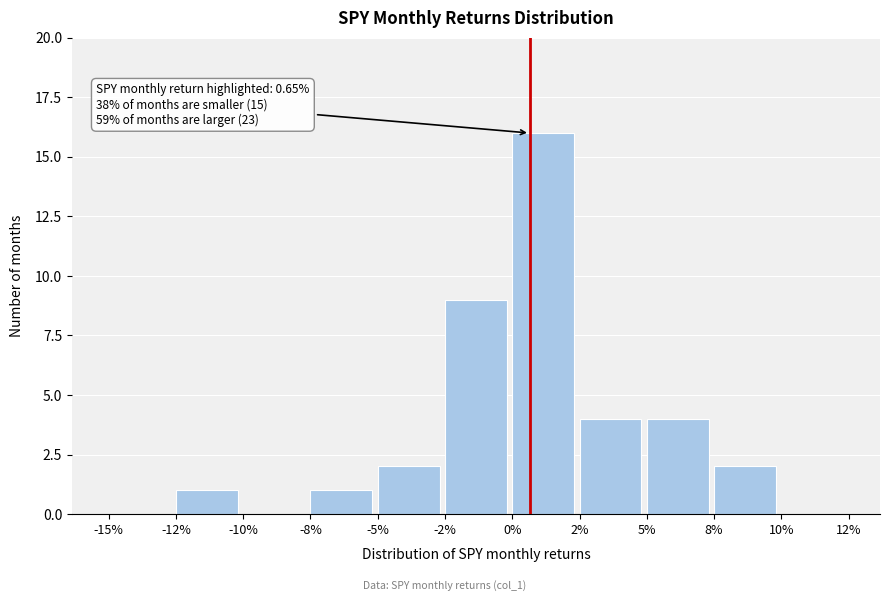

Reading left to right, transcribe all the data shown in this chart.

-15%=0	-12%=1	-10%=0	-8%=1	-5%=2	-2%=9	0%=16	2%=4	5%=4	8%=2	10%=0